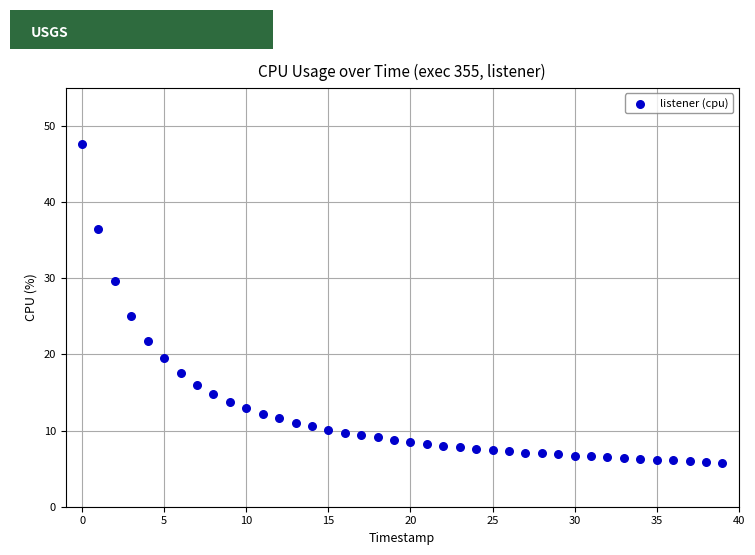

What is the range of Y values (max minus min)?

41.8